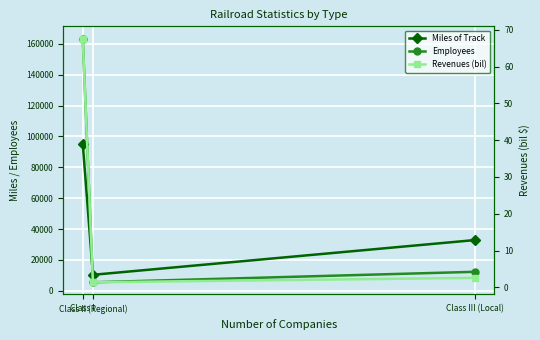

List the series in order of their overall mean, lowest first.

Revenues (bil), Miles of Track, Employees